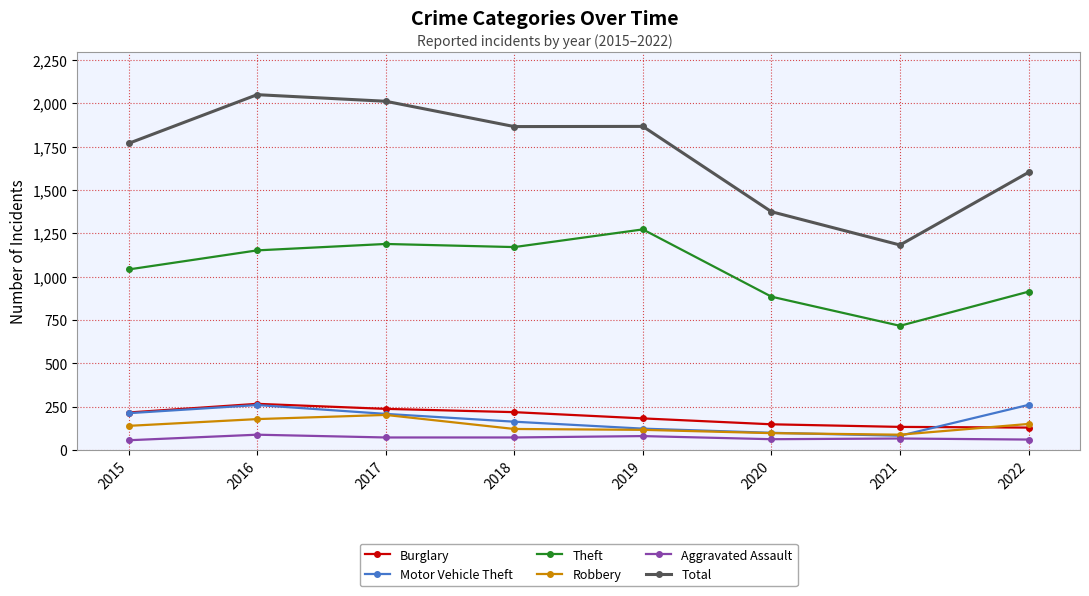

Is the value of Robbery at 2016 greater than the value of Total at 2021?

No